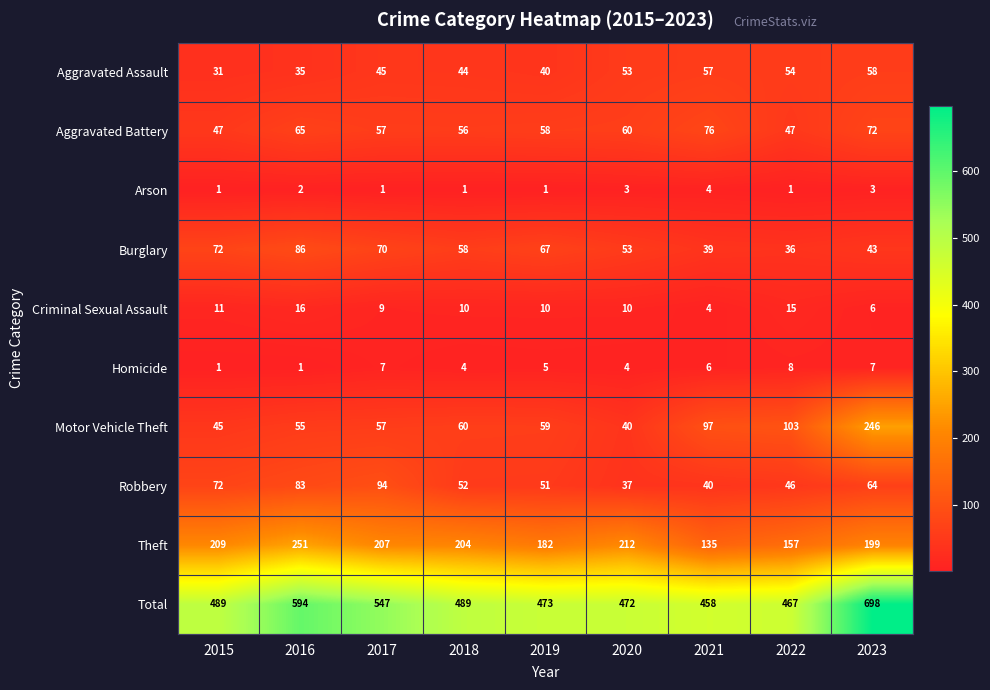

At which category is the sum across all series the highest?

2023